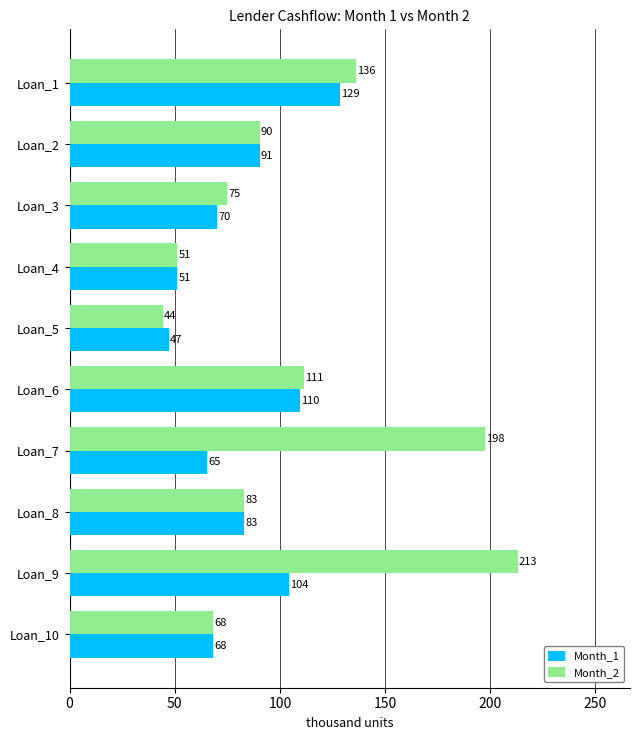

Which series changed the most between Loan_3 and Loan_7?

Month_2